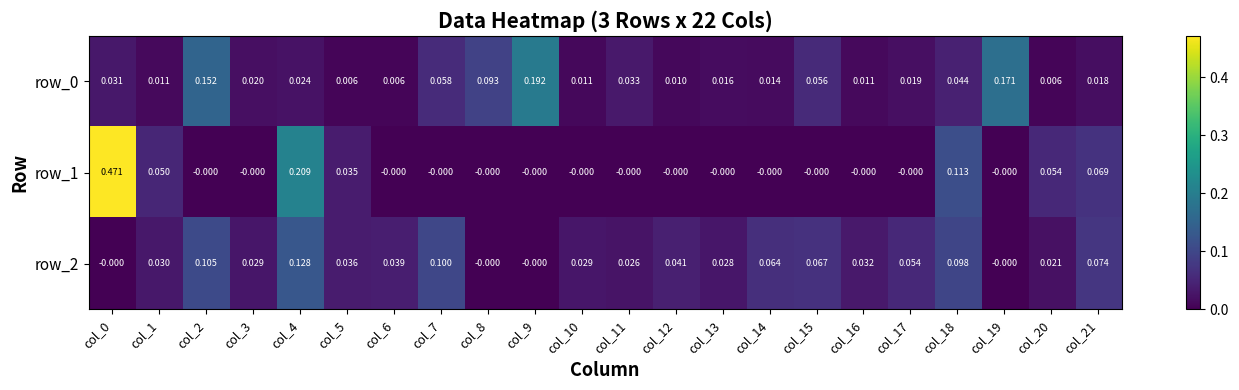

At how many categories does at least one series exceed 0?

22